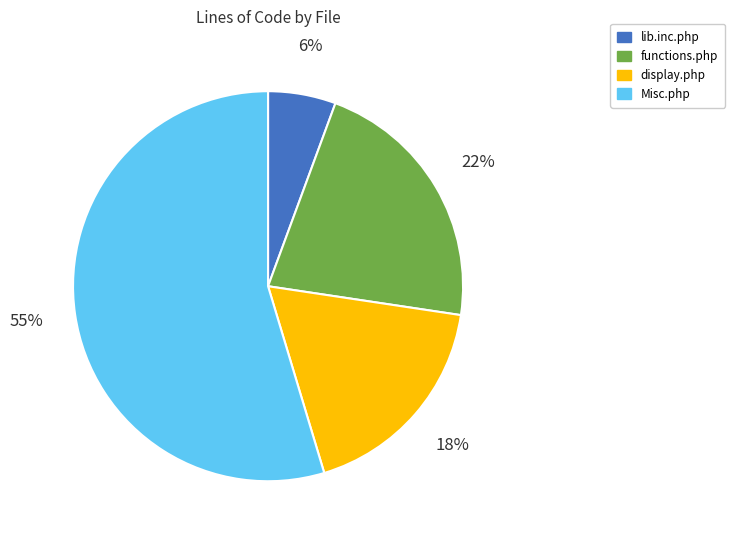

Rank the categories by value from lowest to highest.

lib.inc.php, display.php, functions.php, Misc.php